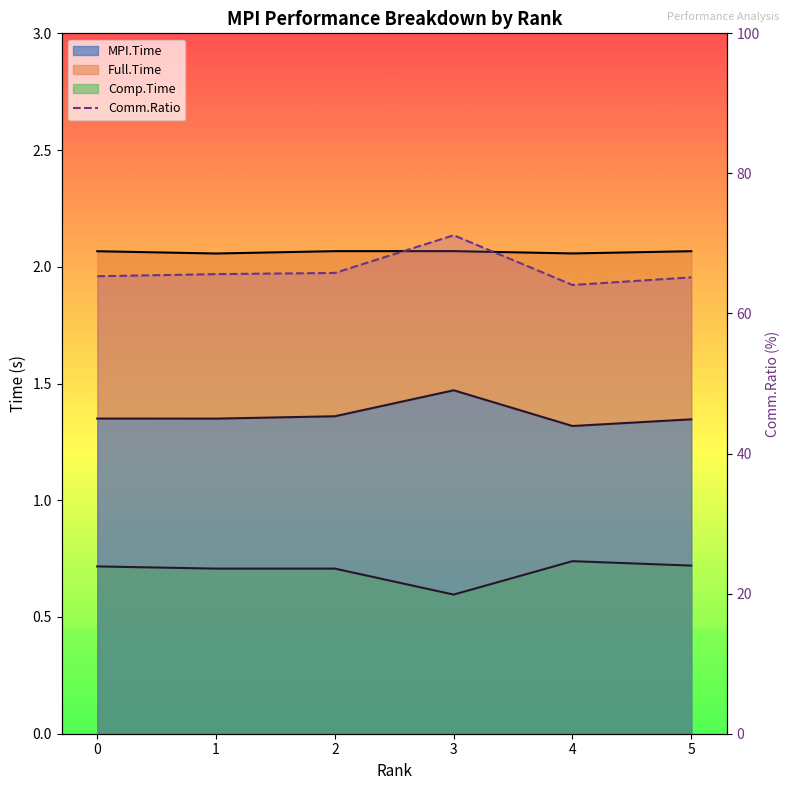

At which category does the chart reach its minimum across all series?

4